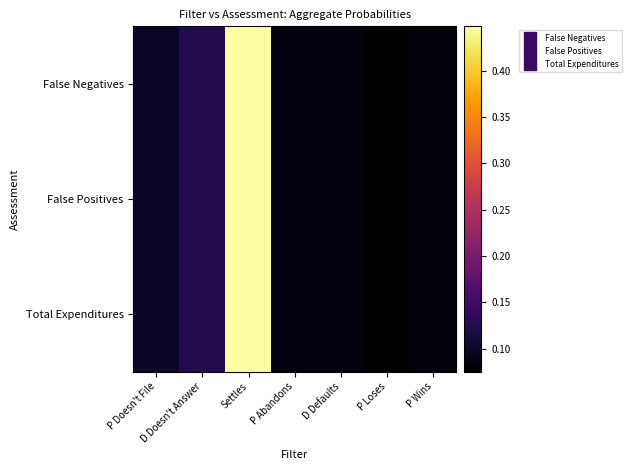

Which series has the widest spread of values?

Total Expenditures